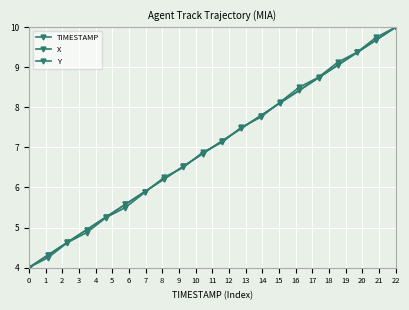

Reading left to right, list all the values displayed in this chart.

TIMESTAMP: 4.0	4.3	4.6	4.9	5.3	5.6	5.9	6.2	6.5	6.8	7.2	7.5	7.8	8.1	8.4	8.7	9.1	9.4	9.7	10.0
X: 4.0	4.3	4.6	4.9	5.3	5.6	5.9	6.2	6.5	6.8	7.2	7.5	7.8	8.1	8.4	8.7	9.1	9.4	9.7	10.0
Y: 4.0	4.2	4.6	4.9	5.2	5.5	5.9	6.2	6.5	6.9	7.1	7.5	7.7	8.1	8.5	8.7	9.1	9.4	9.8	10.0